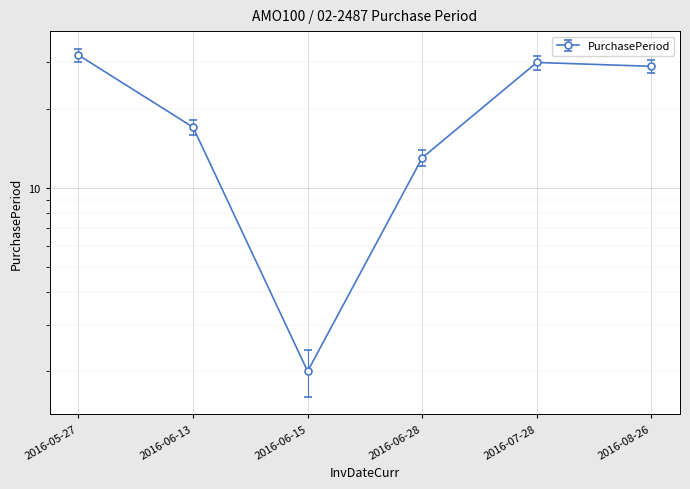

How many points are lower than both their immediate neighbors (excluding endpoints)?

1